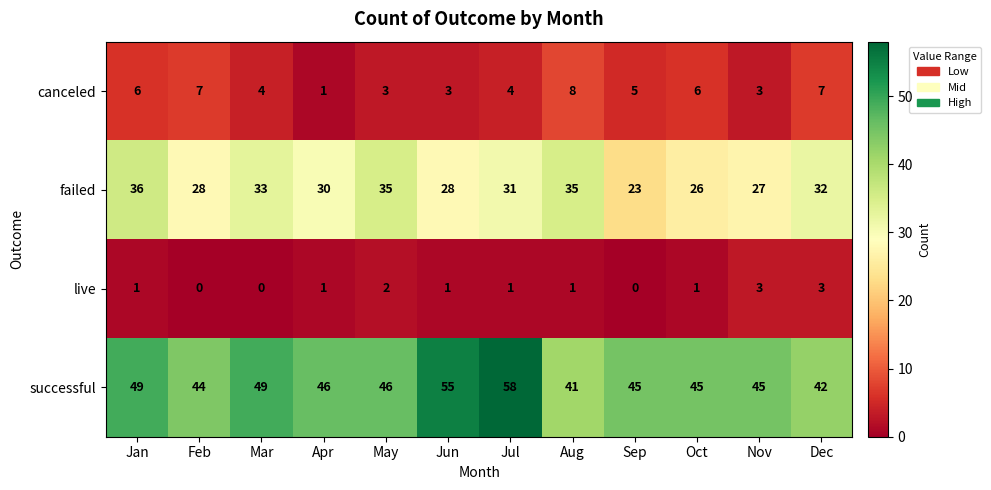

True or false: successful has a value of 77 at Jan.

False